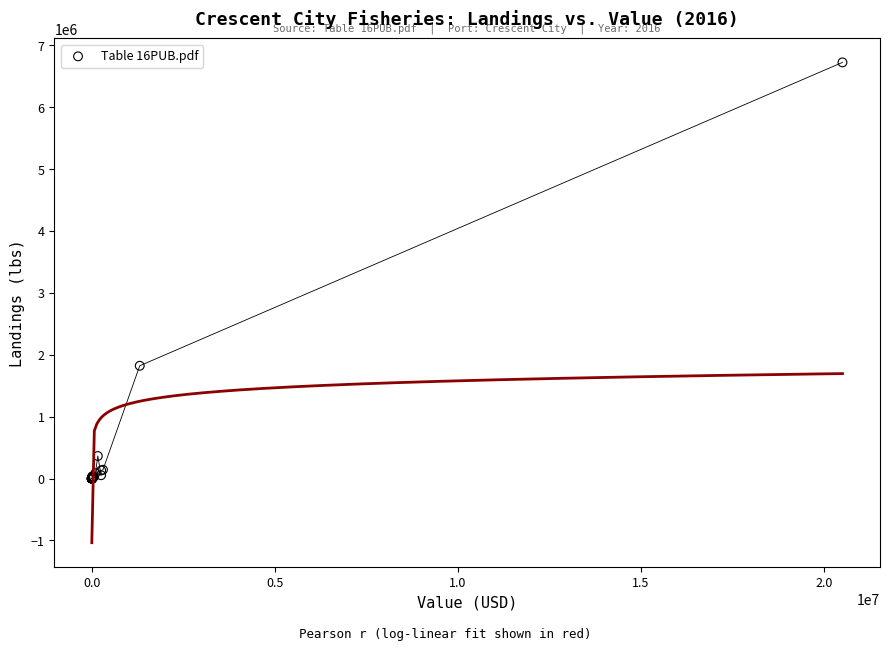

What Y value in the scatter plot is closest to 3362089?

1822450